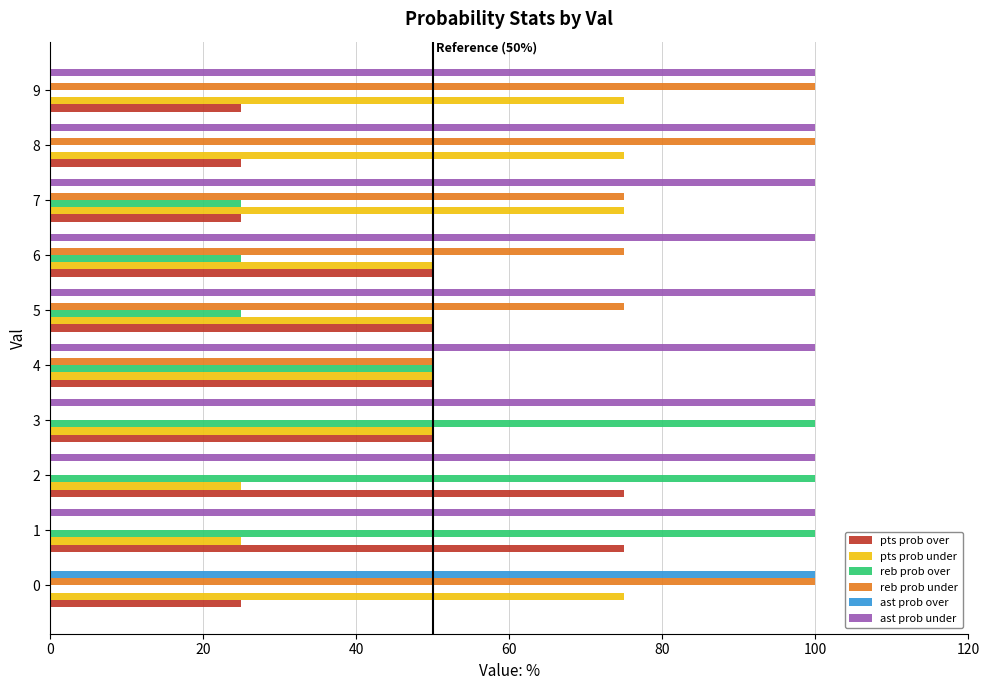

At which label is reb prob under closest to 50?

4